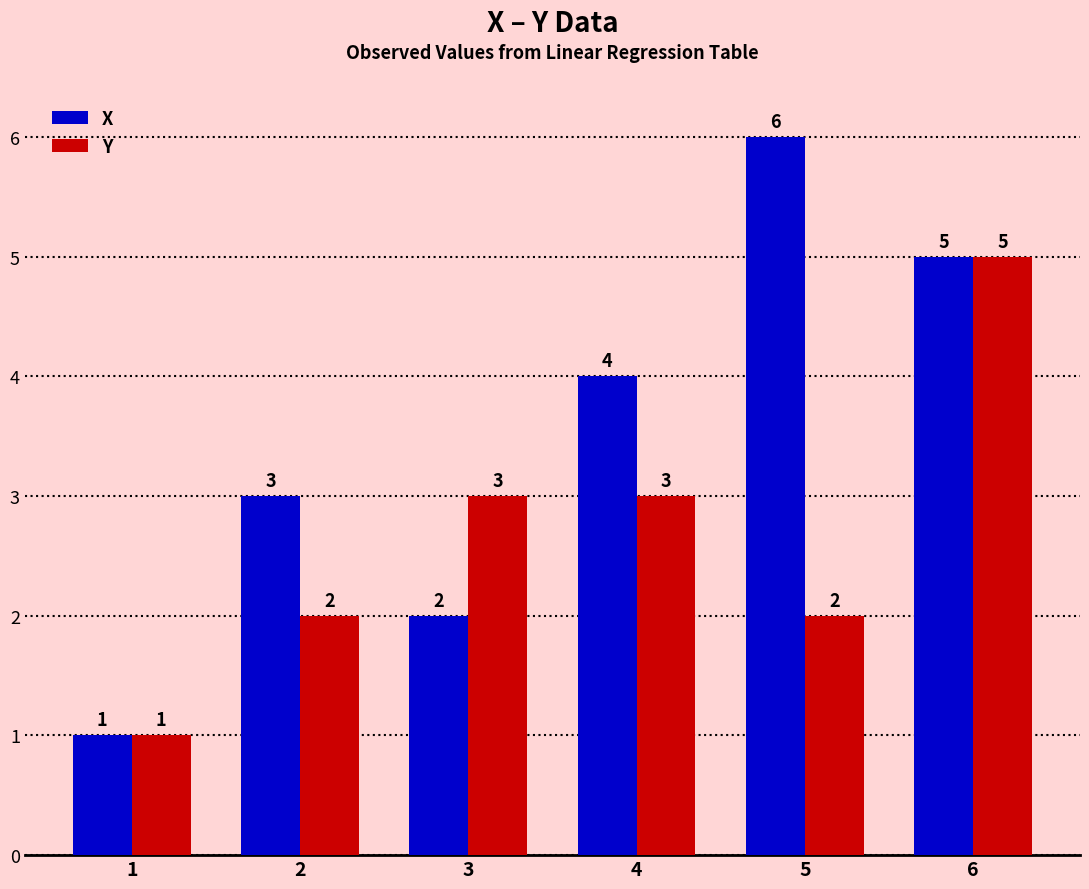

Rank the categories by X value from lowest to highest.

1, 3, 2, 4, 6, 5